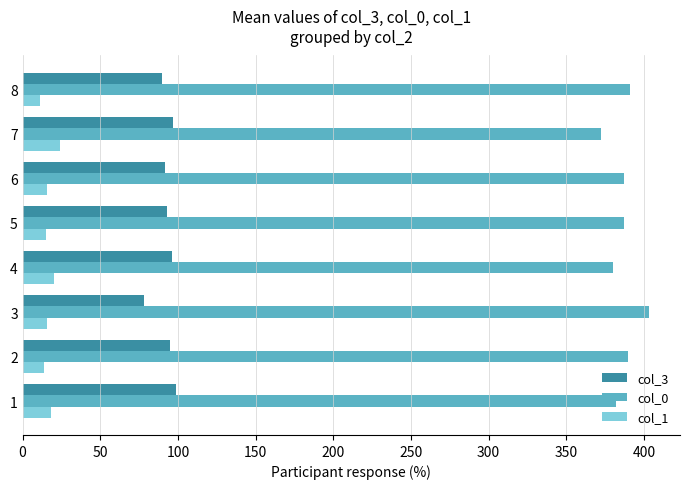

What is the highest value of the col_0 series?

403.0